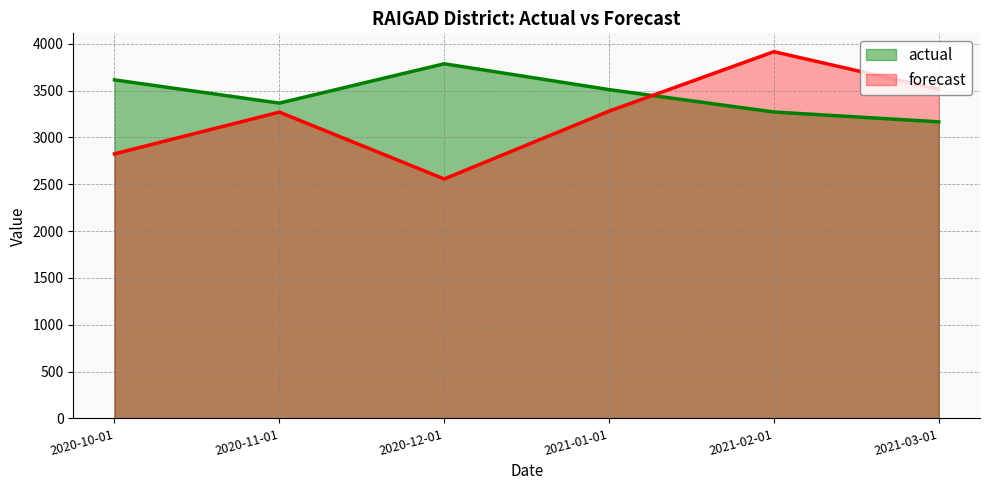

True or false: forecast has more than 0 interior local peaks.

True